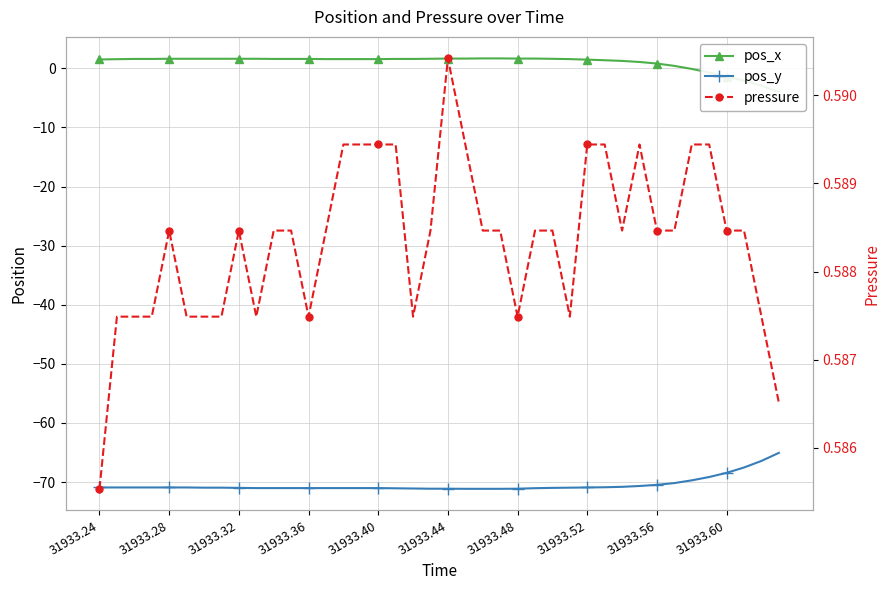

What position from the left is 31933.60?

10